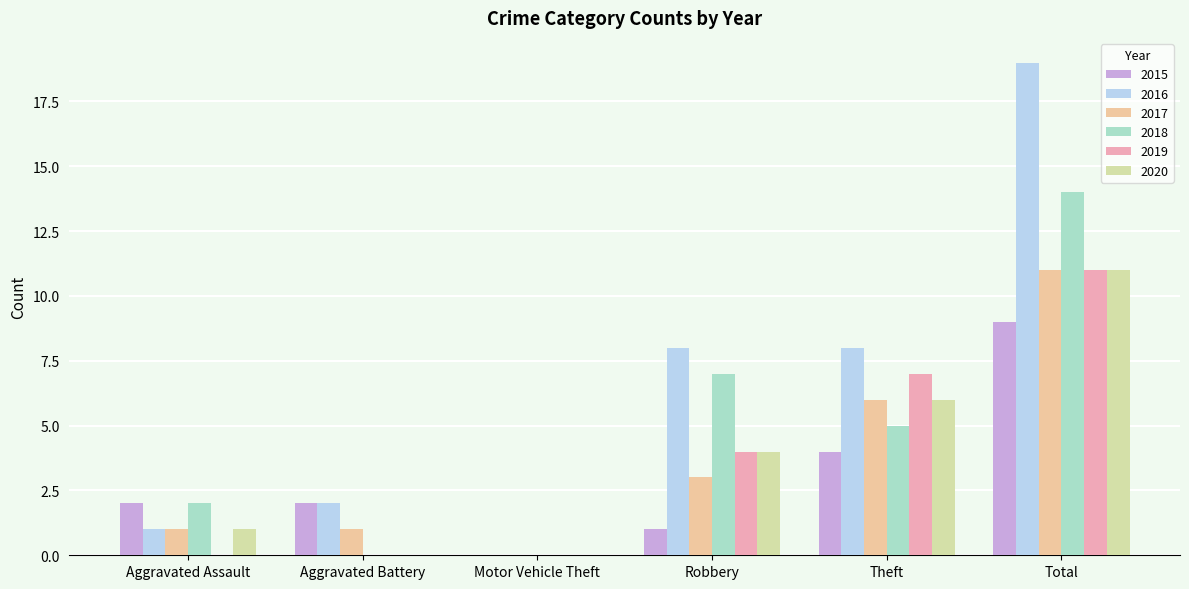

Which series has the widest spread of values?

2016